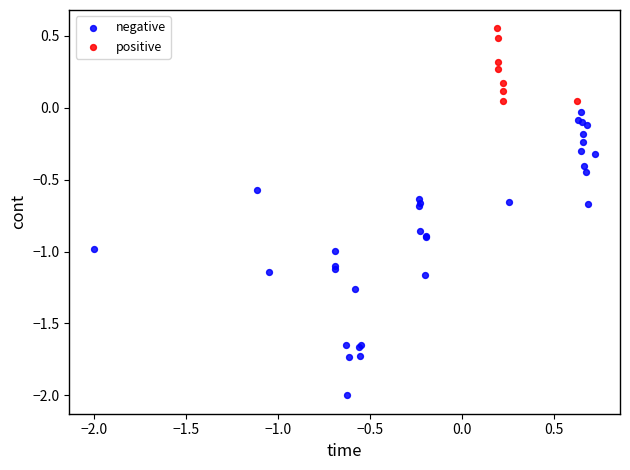

Which series reaches the minimum Y coordinate?

negative